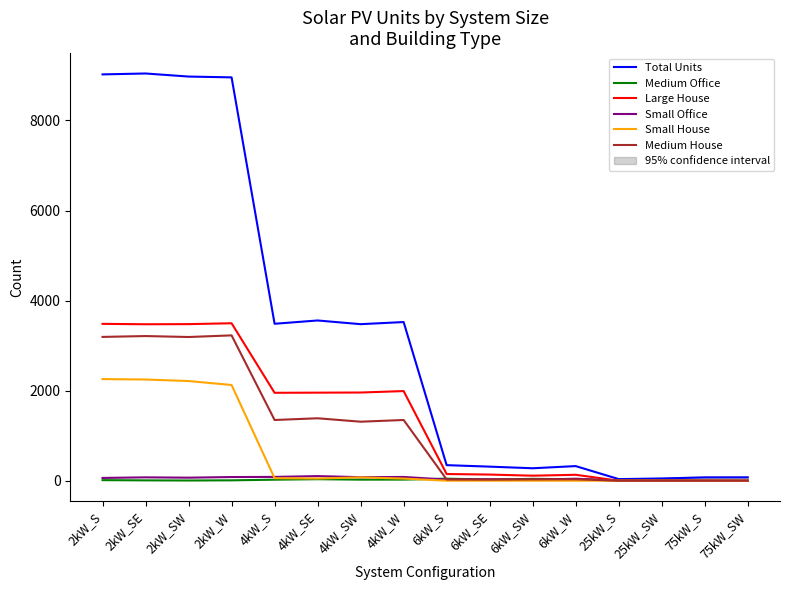

At which category does Large House reach its first local peak?

2kW_W